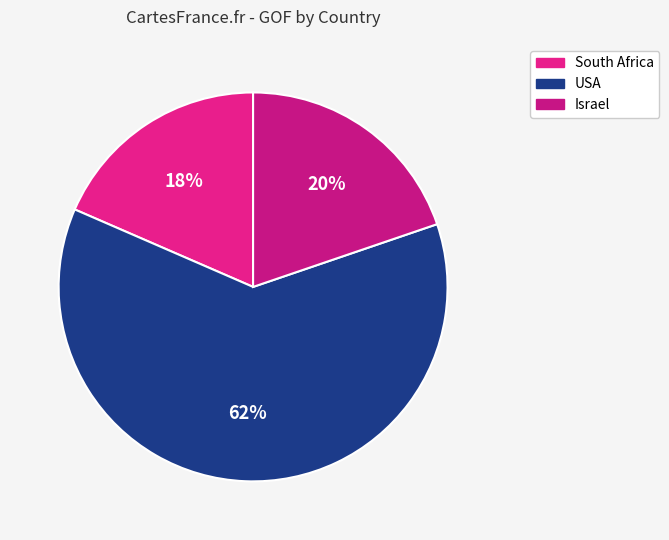

Is it true that USA is 62% of the pie?

True